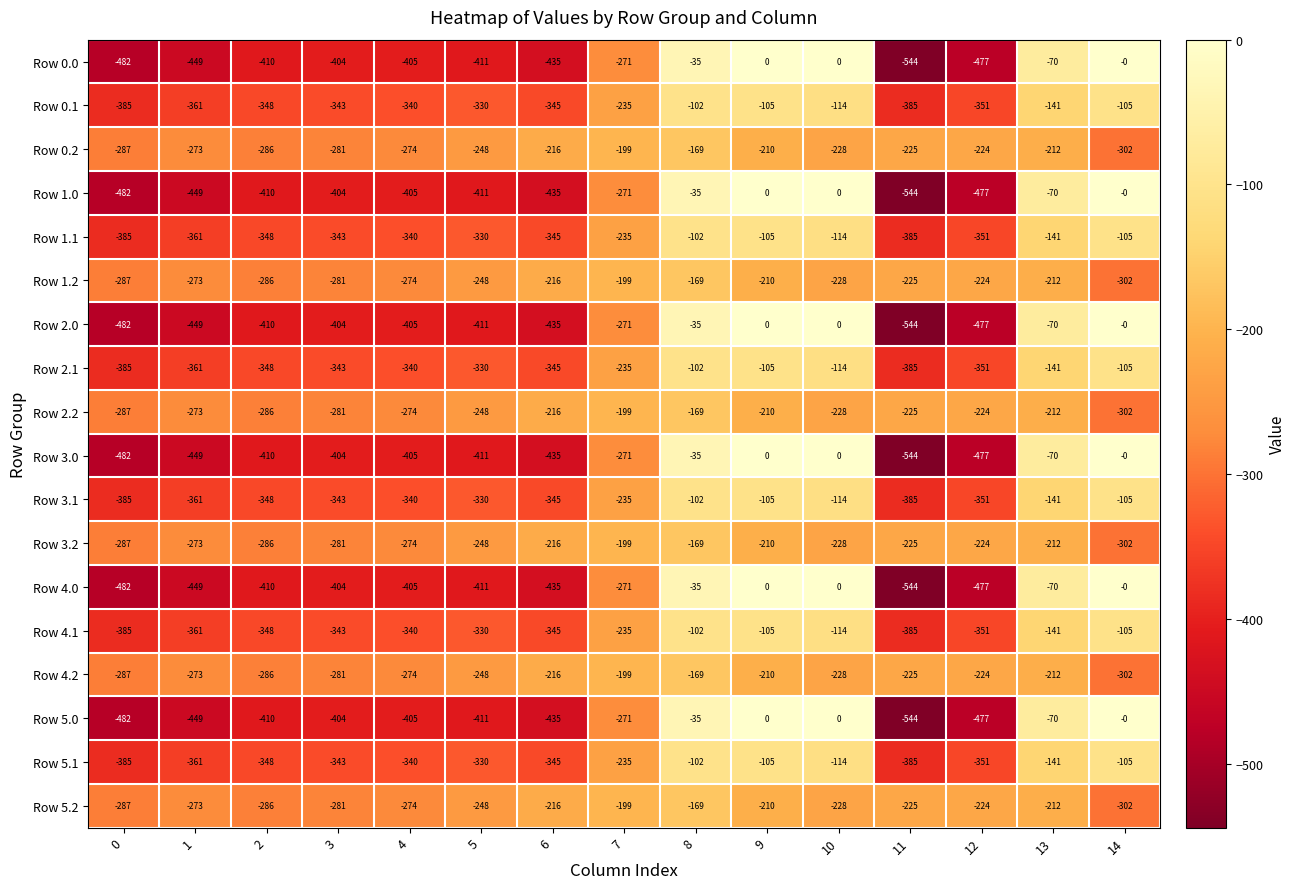

What is the average value of the Row 1.2 series?

-242